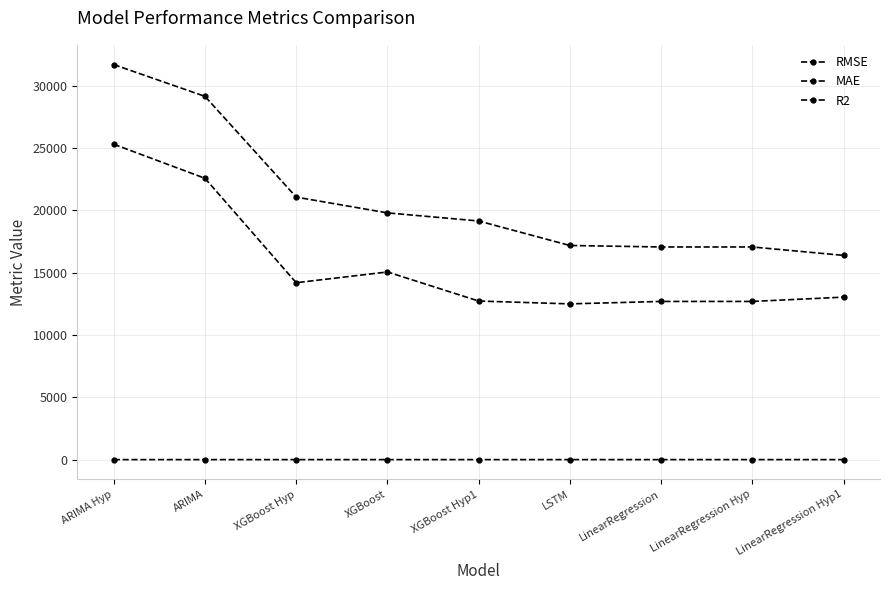

How many data points in R2 are above 0?

4